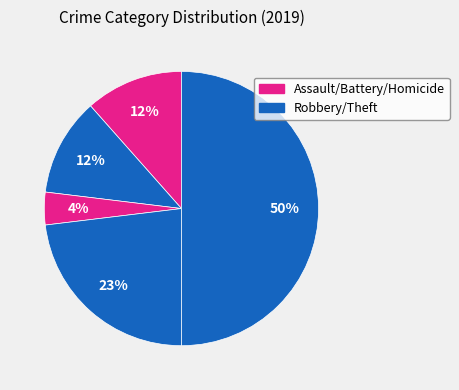

How many slices are in this pie chart?

5